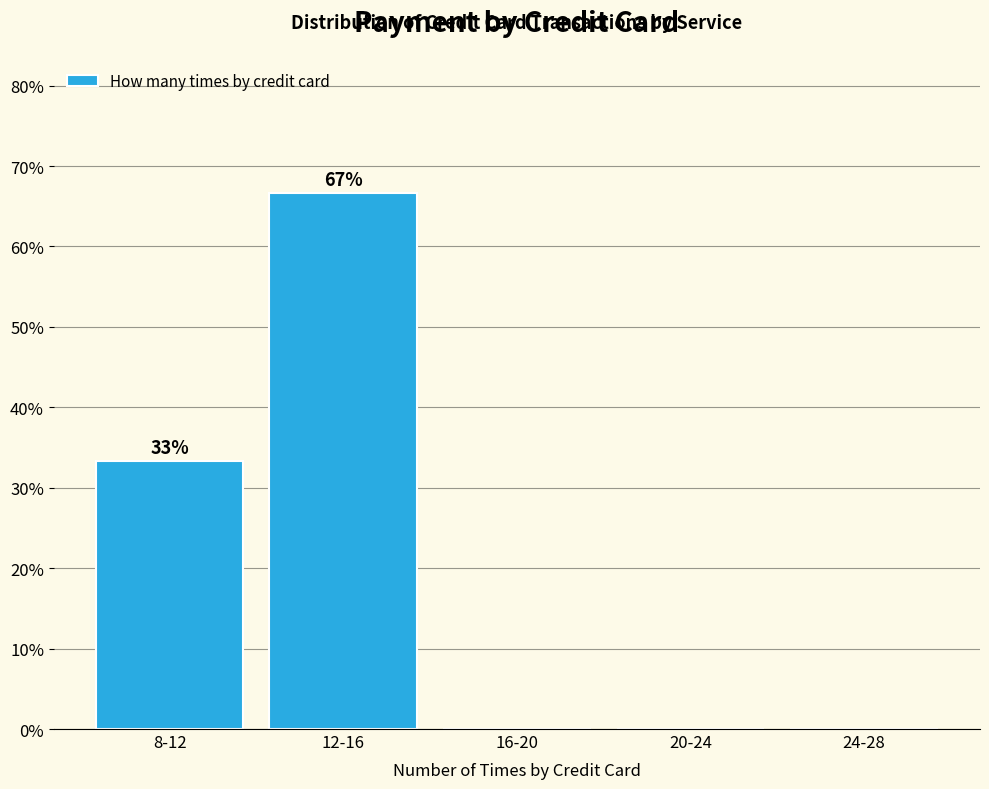

Reading left to right, transcribe all the data shown in this chart.

8-12=33.3	12-16=66.7	16-20=0.0	20-24=0.0	24-28=0.0